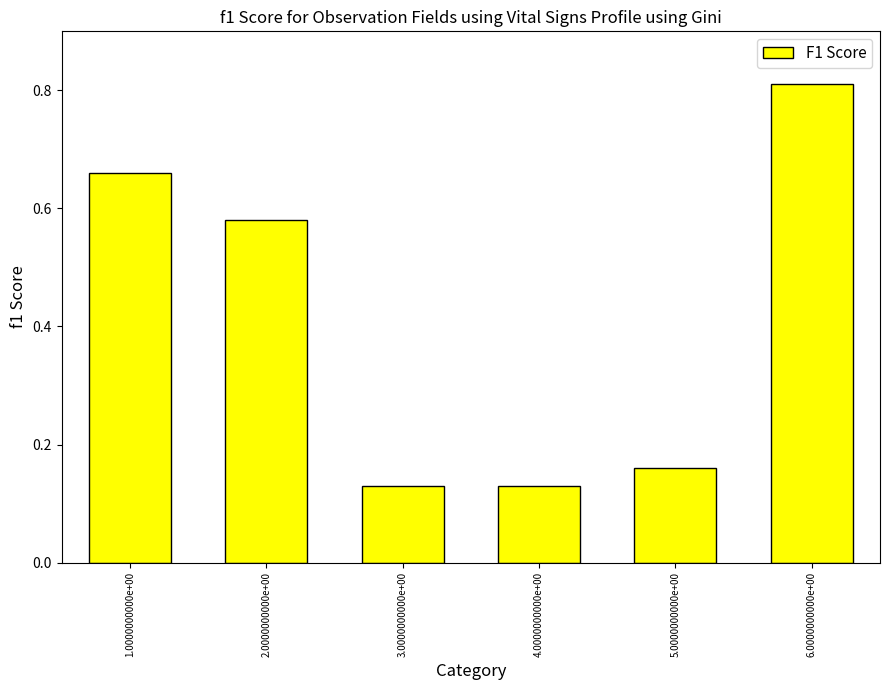

What is the average value?

0.4